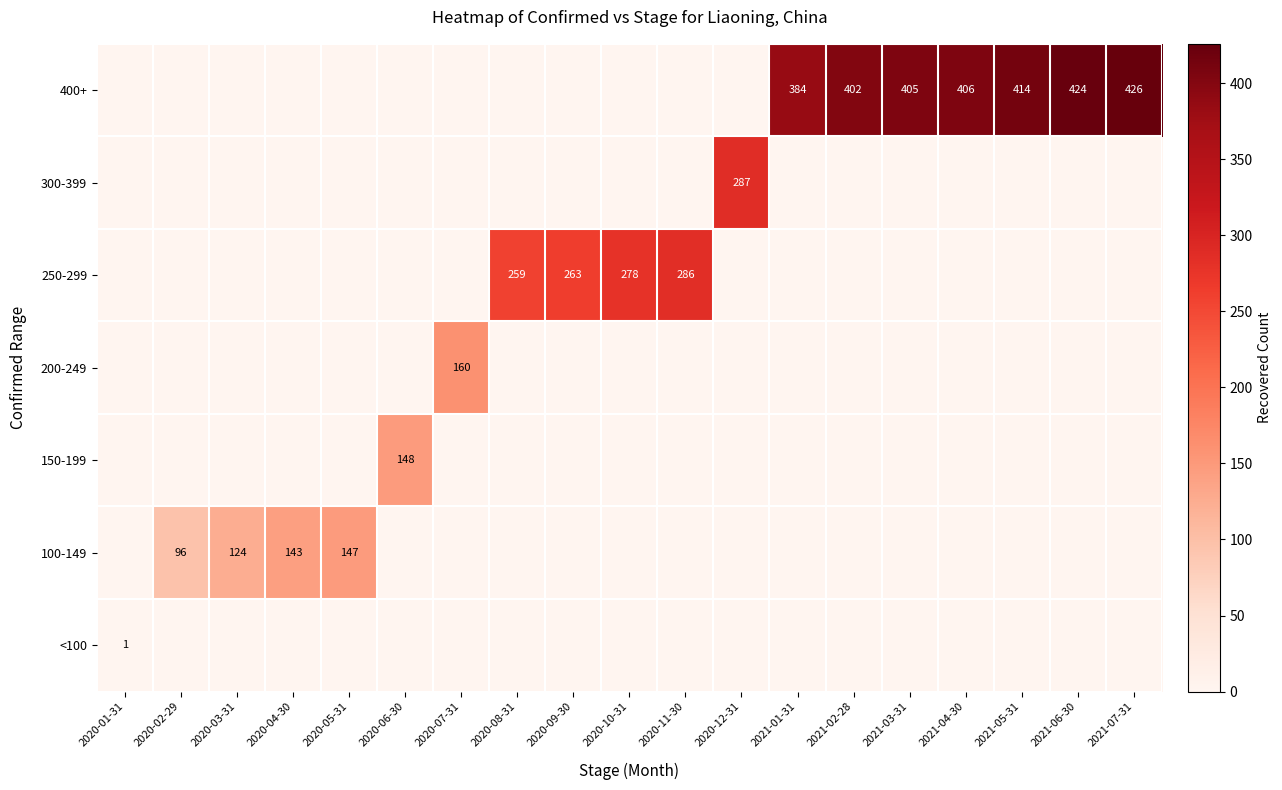

The 400+ series shows 424 at 2021-06-30. True or false?

True